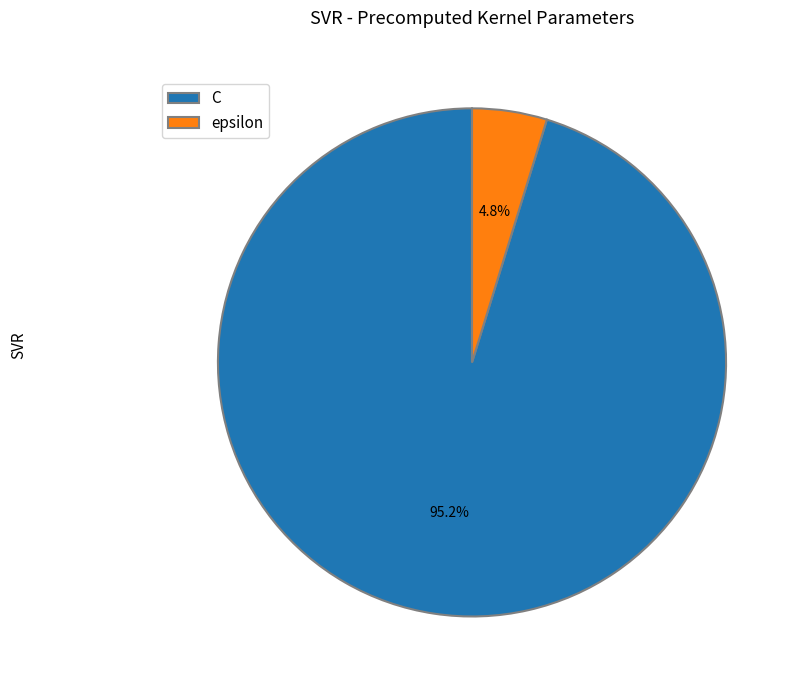

To the nearest percent, what portion does epsilon represent?

5%